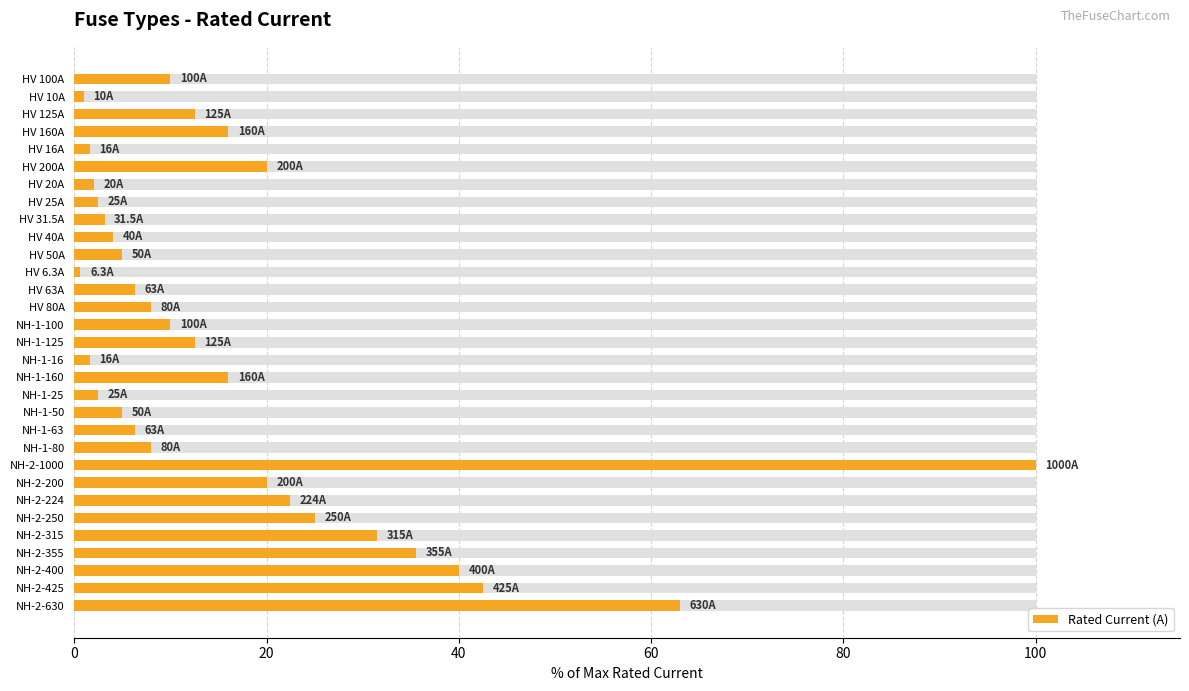

The chart shows a value of 72.6 at NH-2-425. True or false?

False